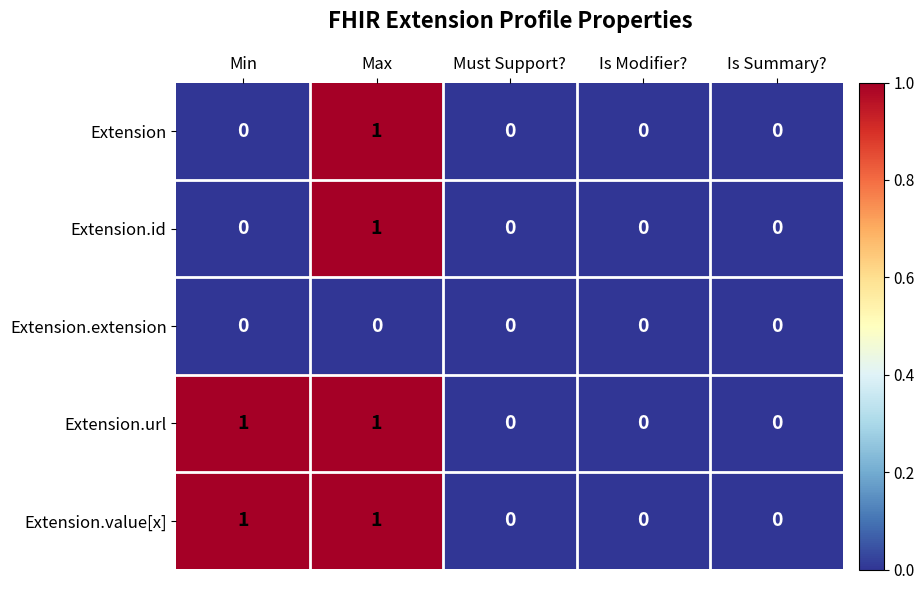

What is the total value across all series at Max?

4